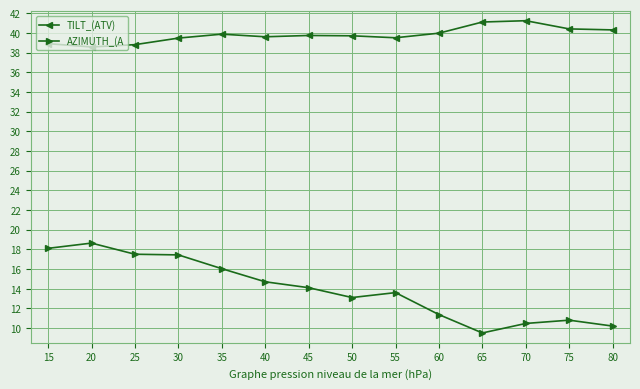

What is the difference between the highest and lowest values at 50?

26.6